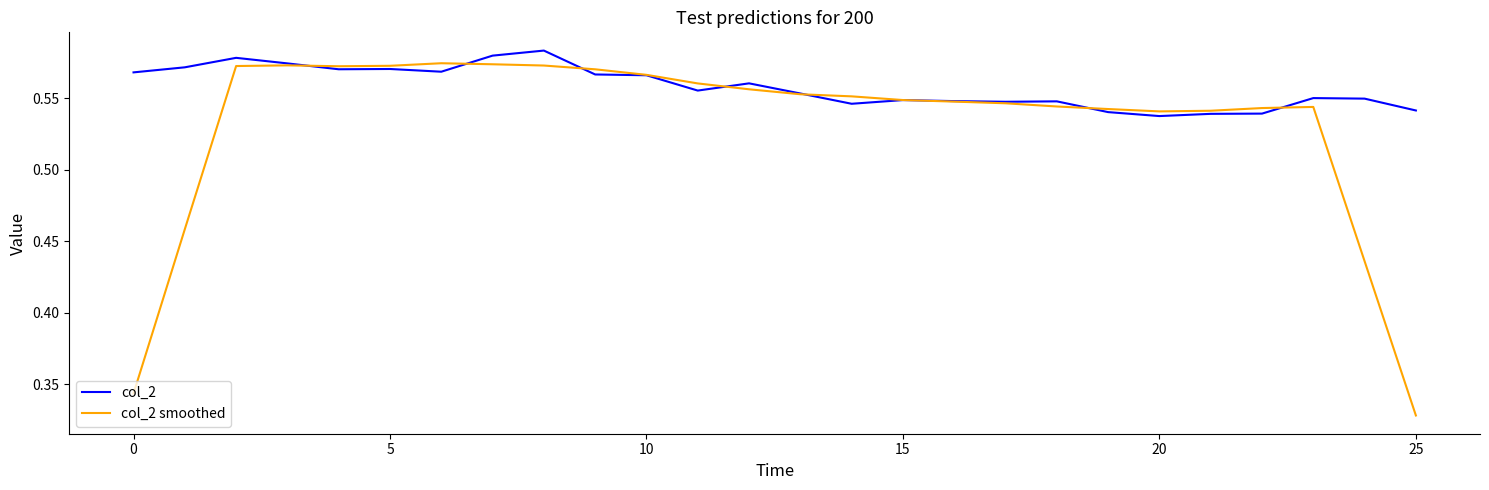

Rank the series by their average value, from lowest to highest.

col_2 smoothed, col_2